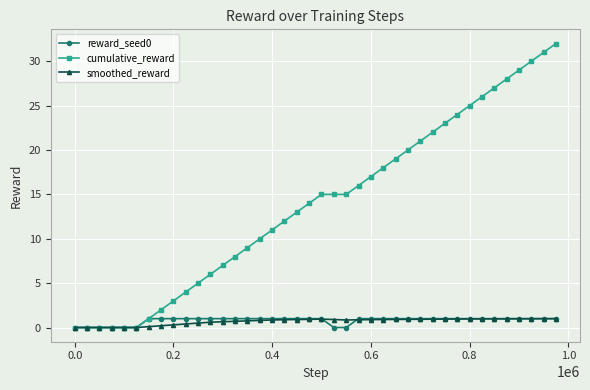

What are all the series names shown in the legend?

reward_seed0, cumulative_reward, smoothed_reward